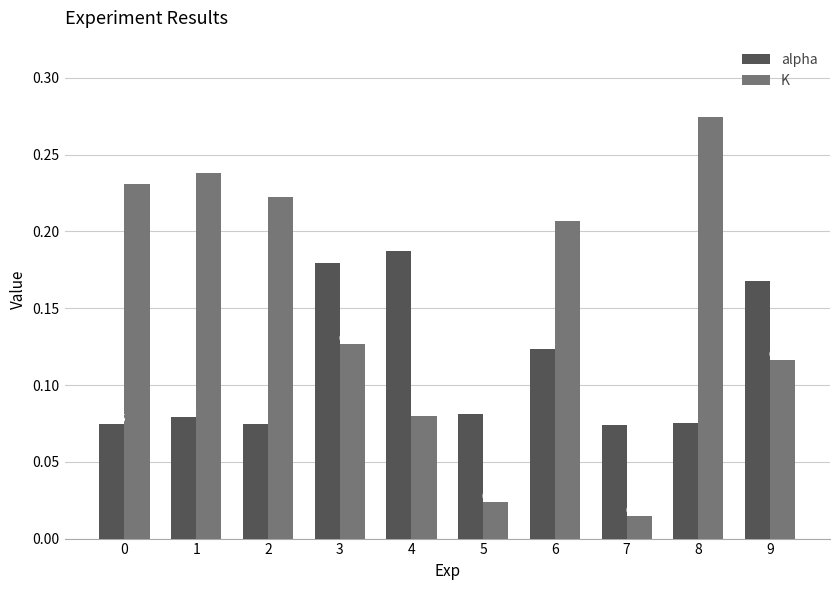

Between 4 and 9, which series saw the biggest shift?

K